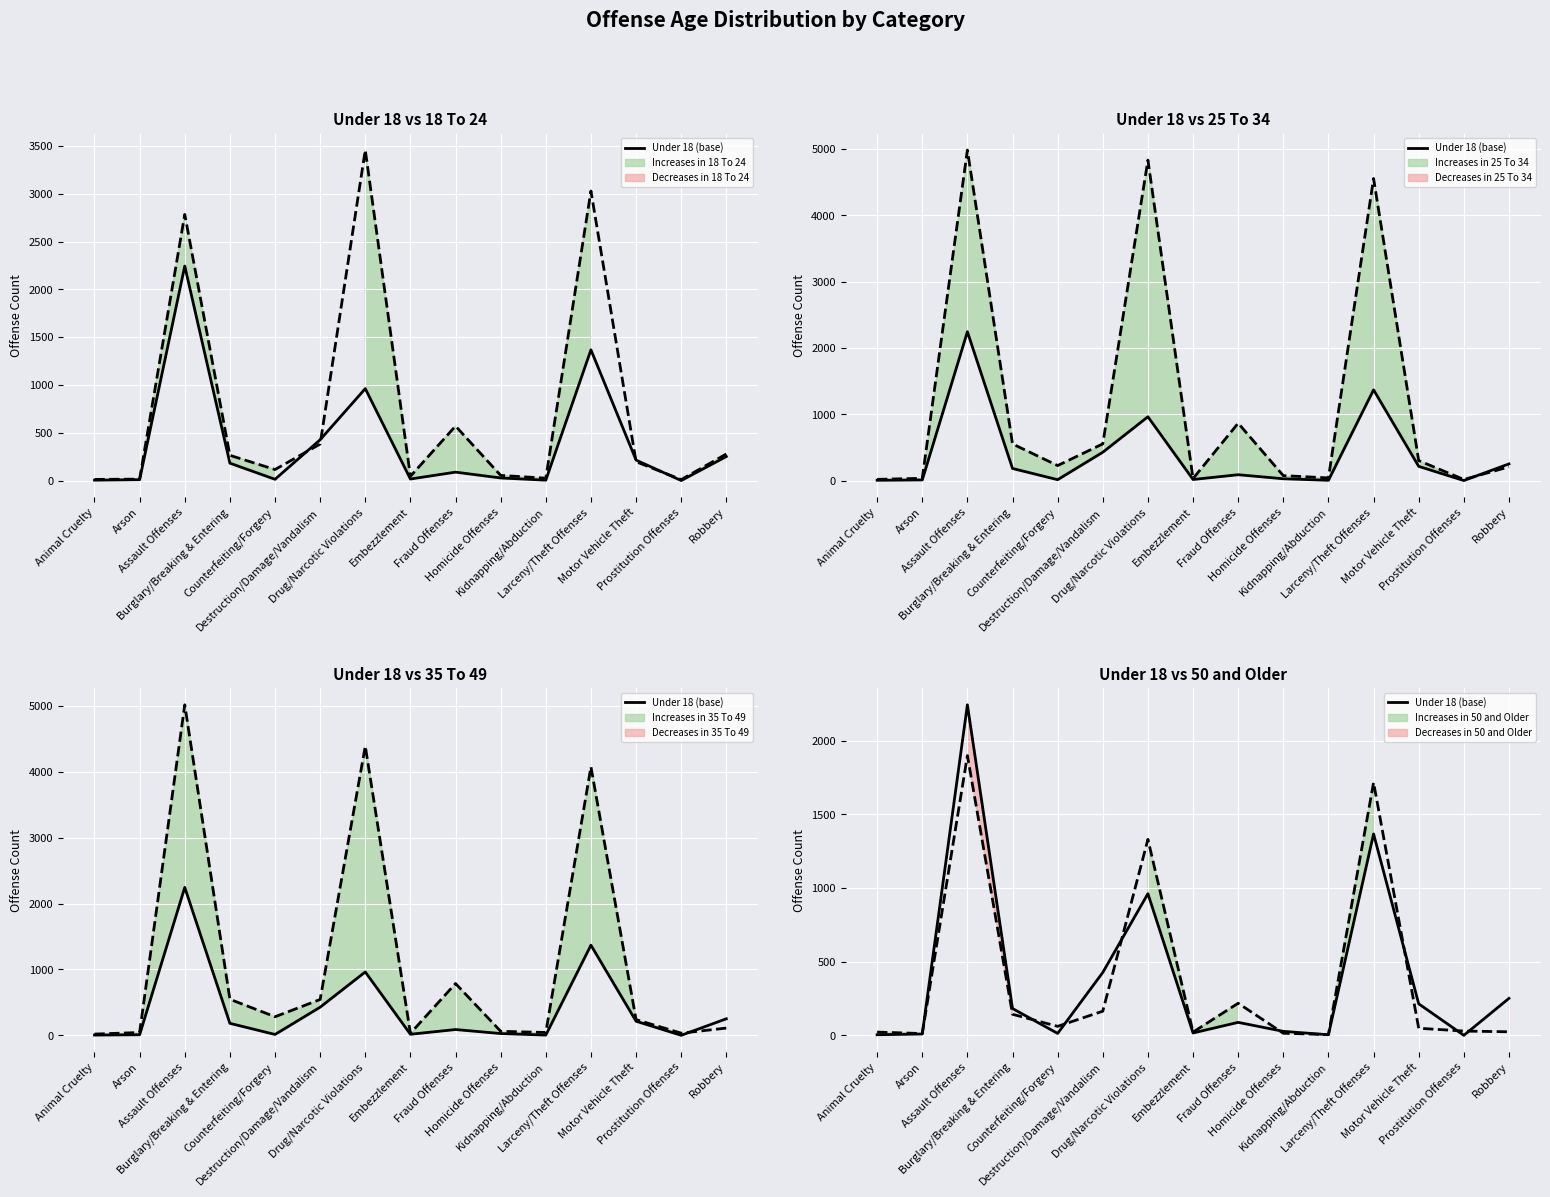

What is the difference between the second highest and minimum values?

1368